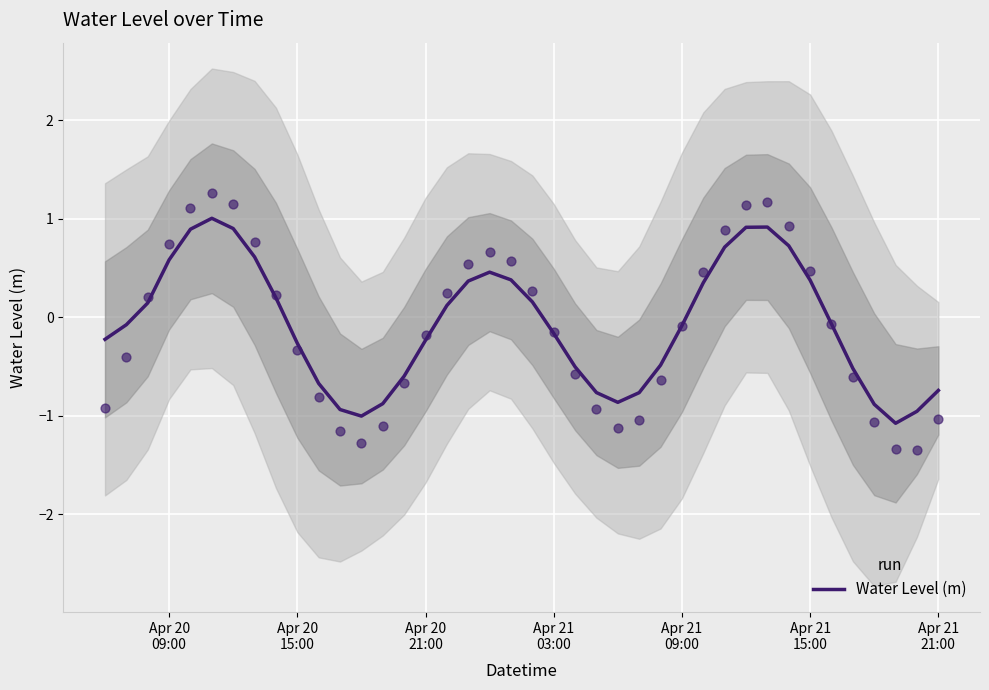

What is the minimum value for Water Level (m)?

-1.1